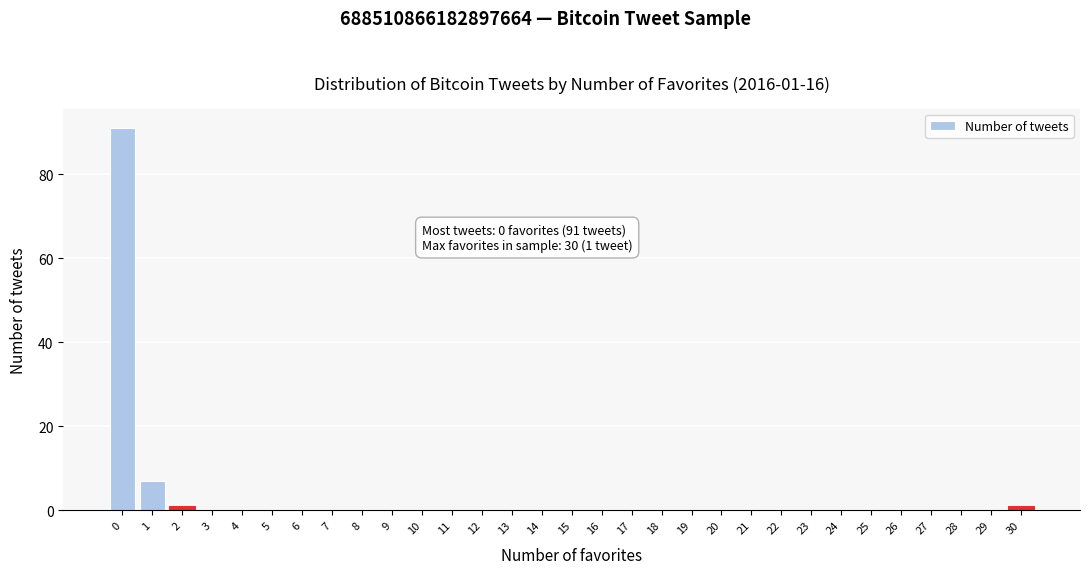

What is the maximum value shown in the chart?

91